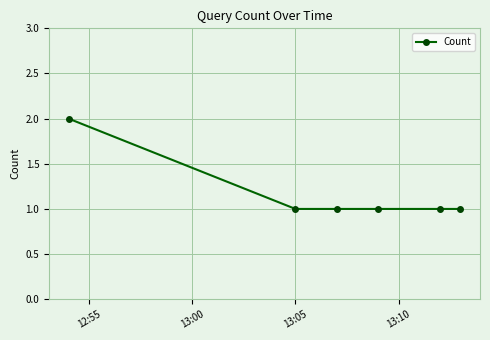

What is the value of the 2nd point from the left?

1